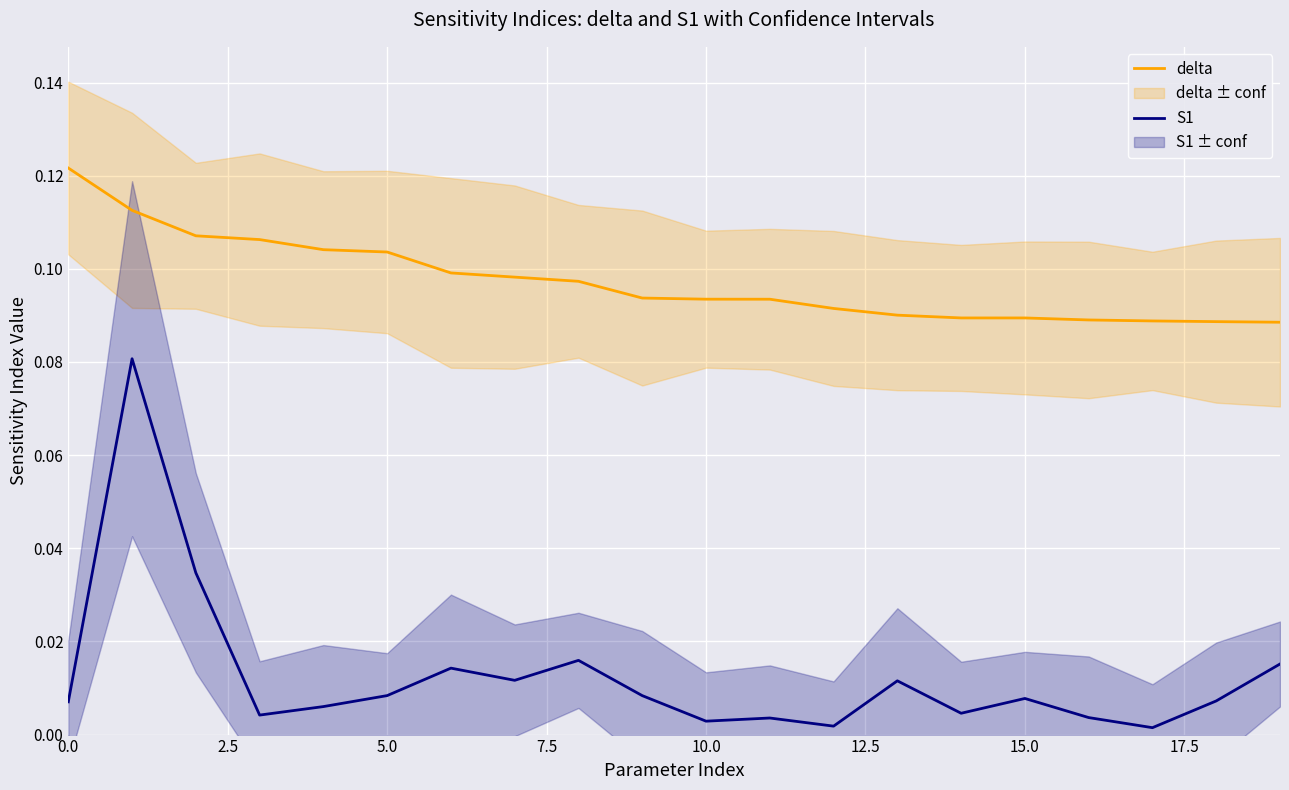

Which series has the largest range (max minus min)?

S1